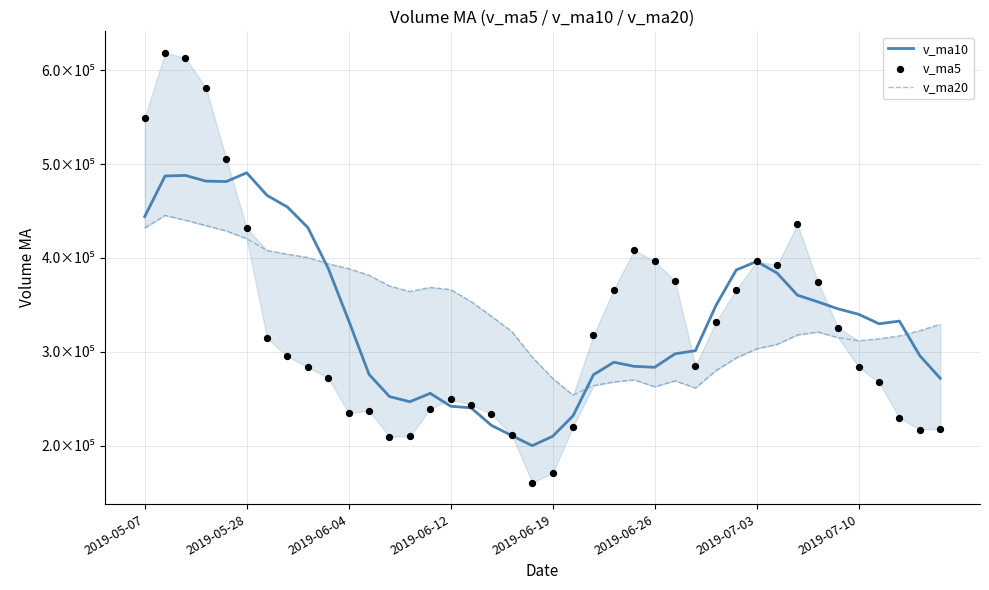

Which series has the largest Y range (max minus min)?

v_ma5